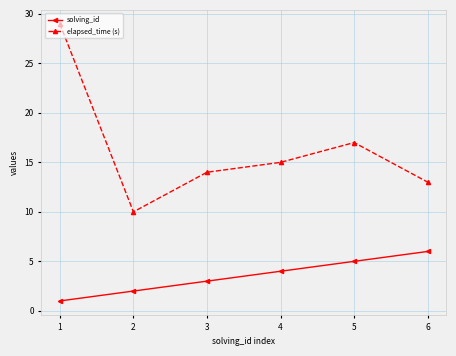

What is the difference between the maximum and minimum values in the elapsed_time (s) series?

19